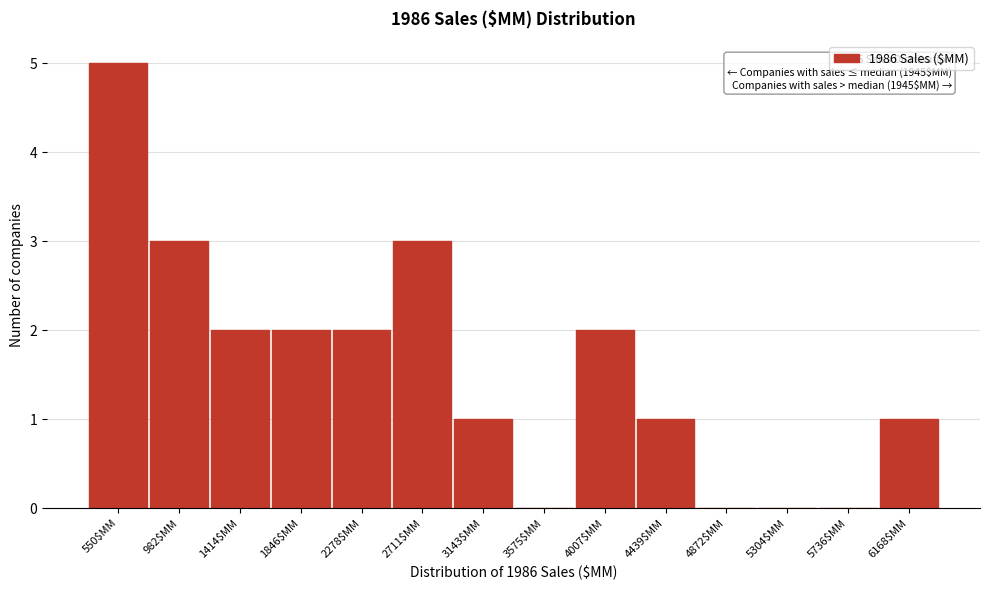

Which label corresponds to the largest value in the chart?

550$MM